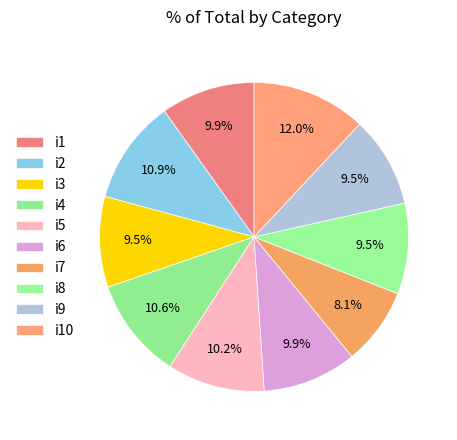

Is there a majority slice in this chart?

No